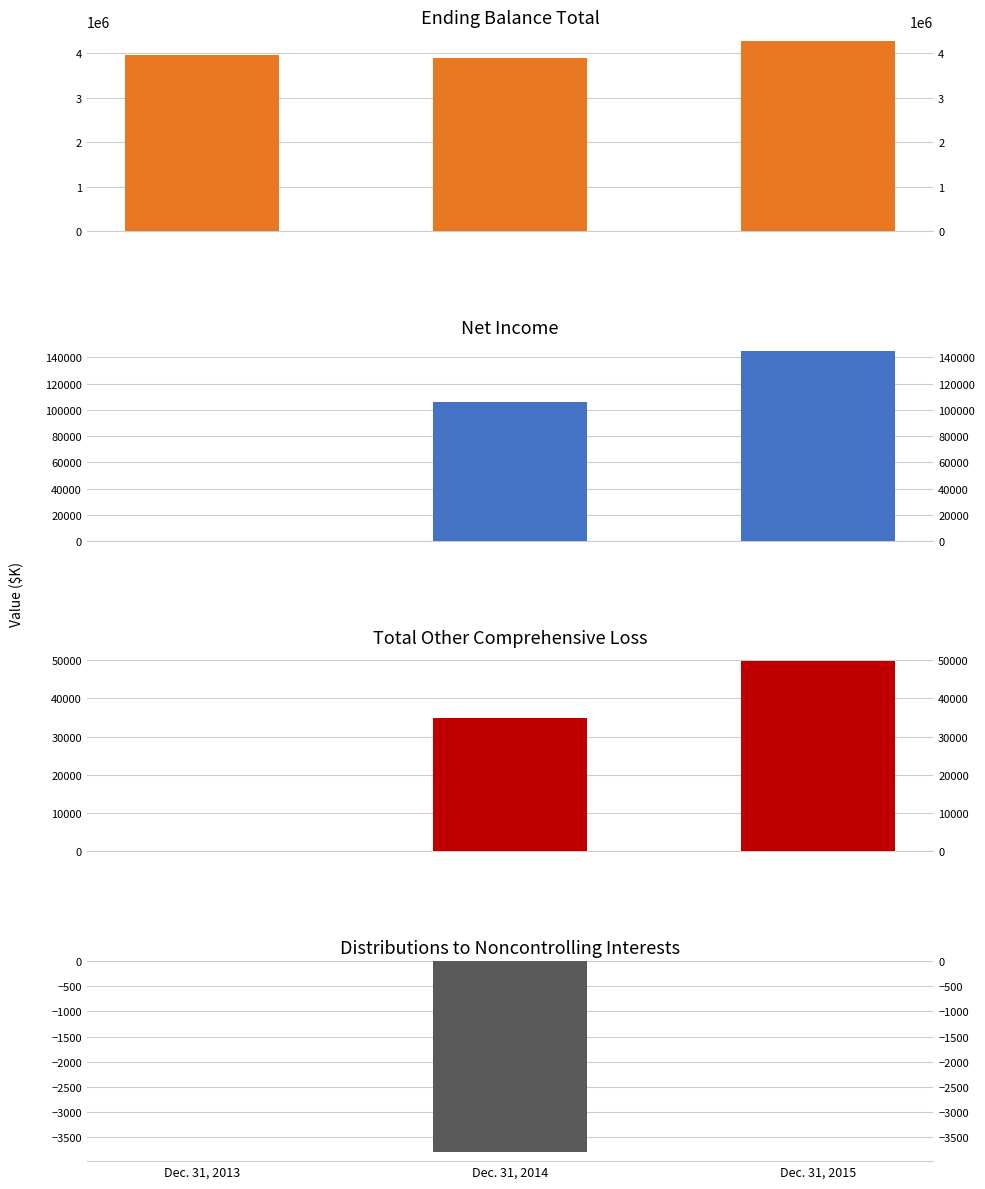

What is the average value of the Distributions to NCI series?

-1262